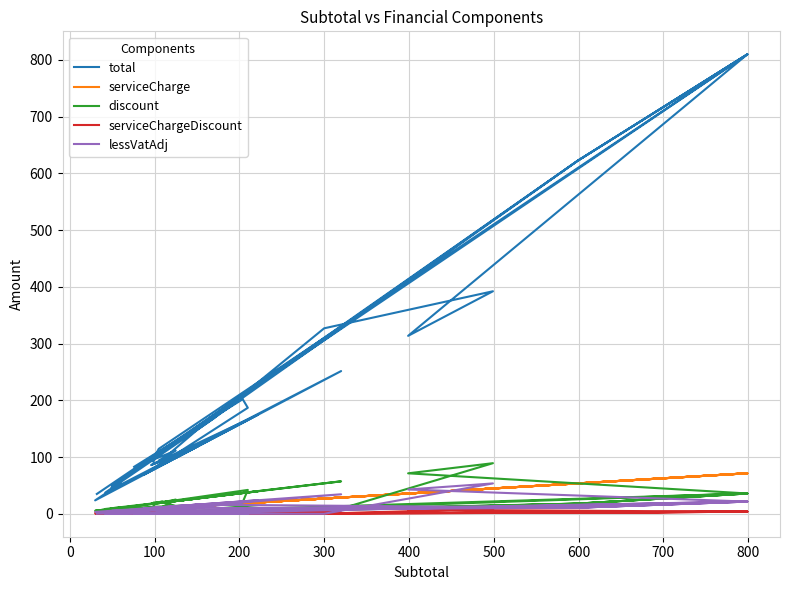

The value of total at 900 is 108.0. True or false?

False